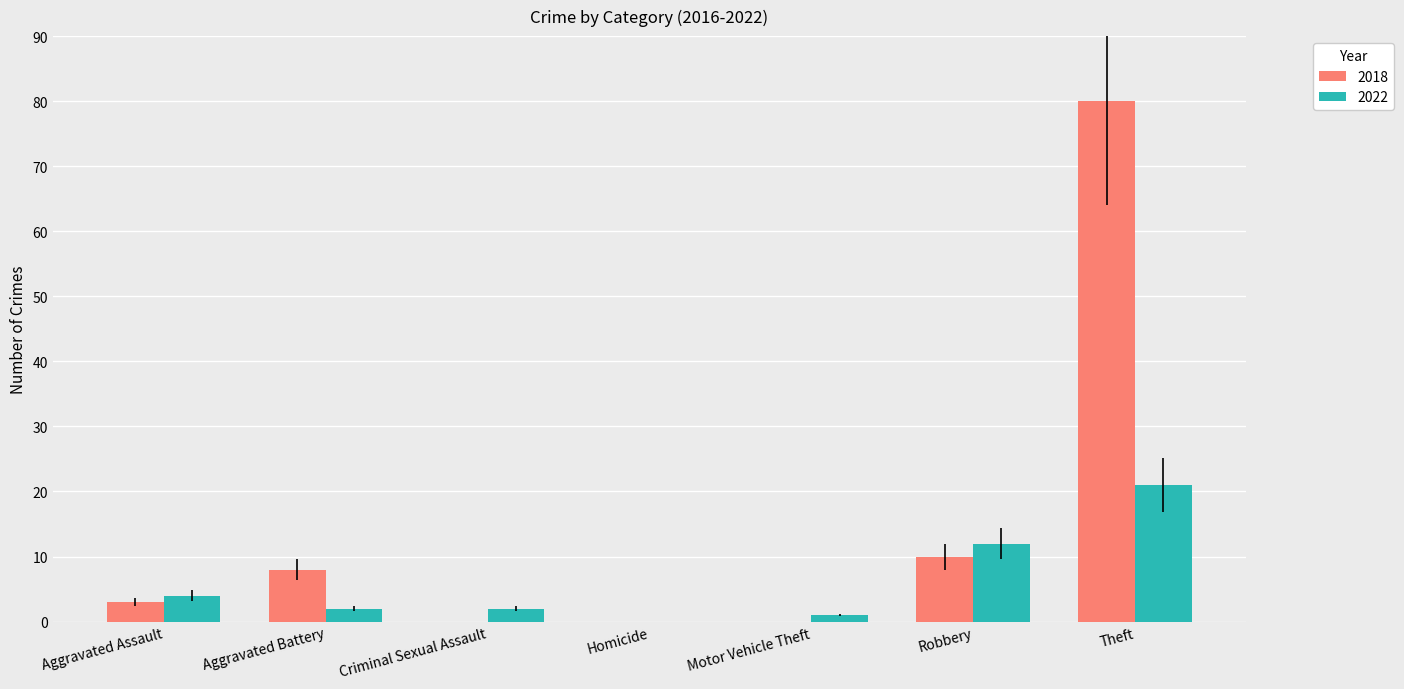

How many categories are shown in the chart?

7